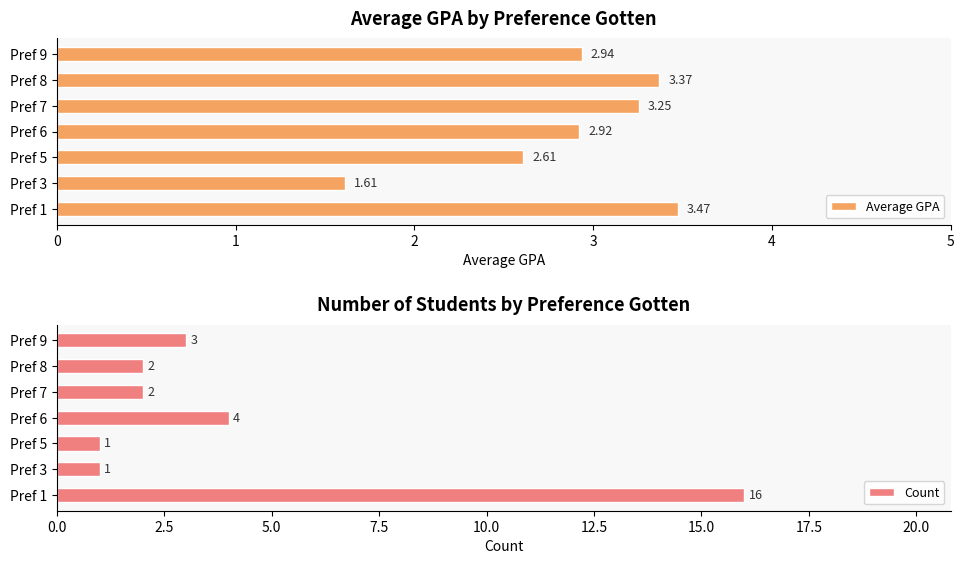

What is the sum of all Count values?

29